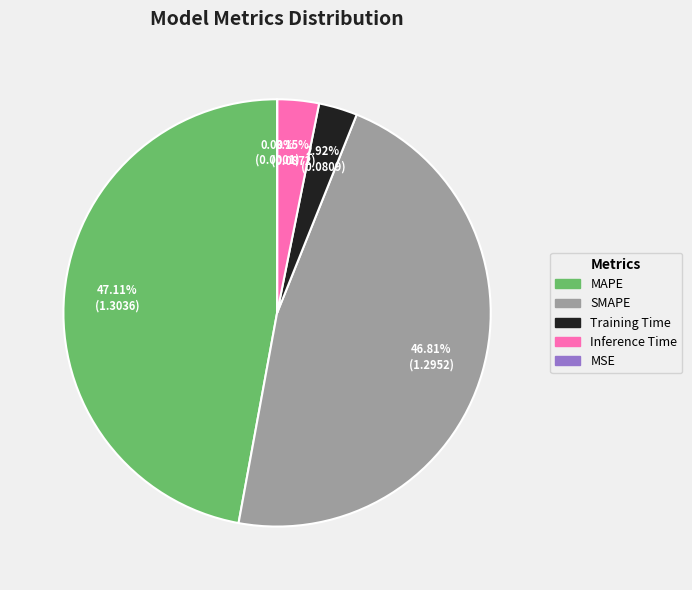

True or false: SMAPE accounts for 47% of the total.

True